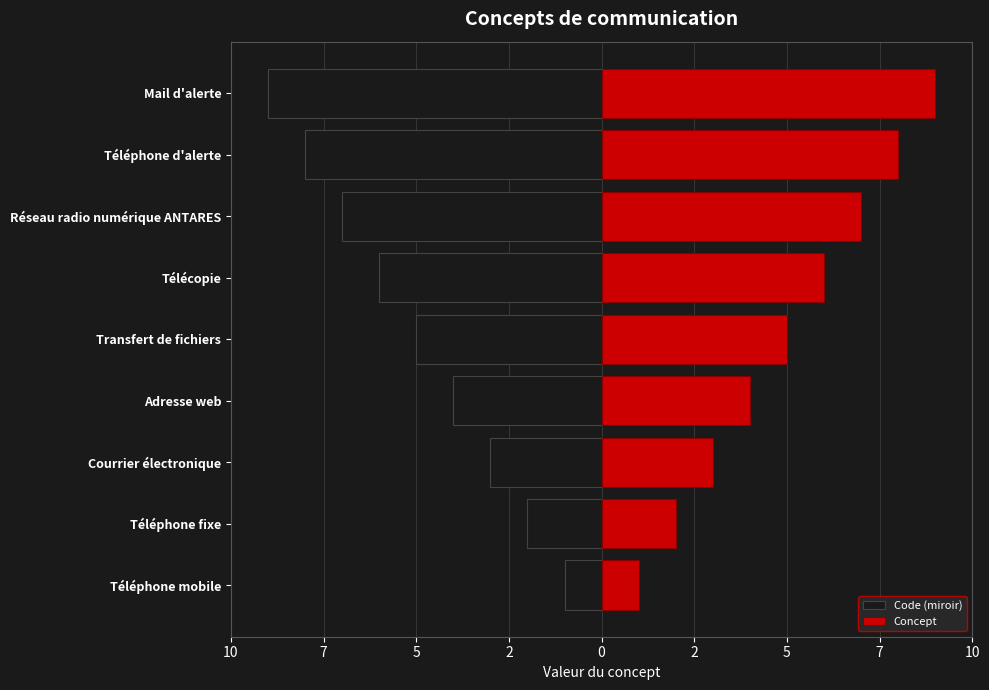

What is the sum of all Concept values?

45